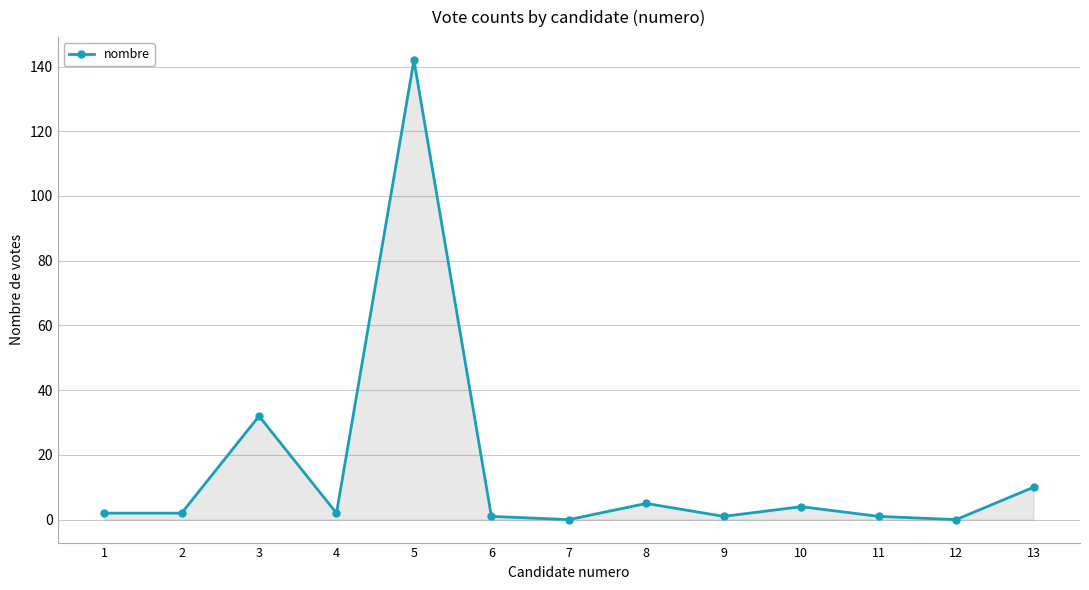

Where is the first local maximum?

3